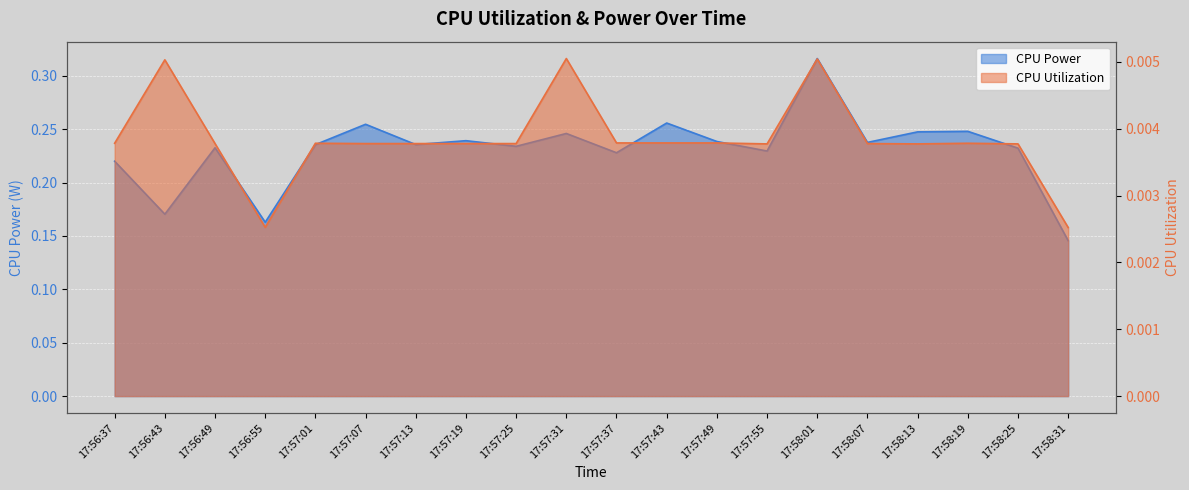

Is it true that CPU Utilization equals 0.0 at 17:56:49?

False